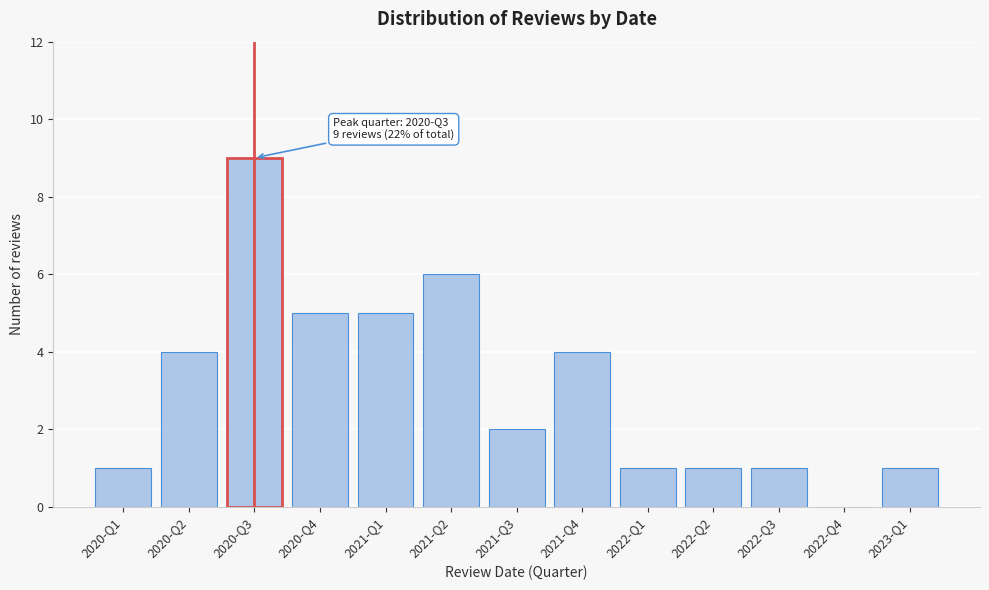

Reading right to left, list all the values displayed in this chart.

2023-Q1=1	2022-Q4=0	2022-Q3=1	2022-Q2=1	2022-Q1=1	2021-Q4=4	2021-Q3=2	2021-Q2=6	2021-Q1=5	2020-Q4=5	2020-Q3=9	2020-Q2=4	2020-Q1=1